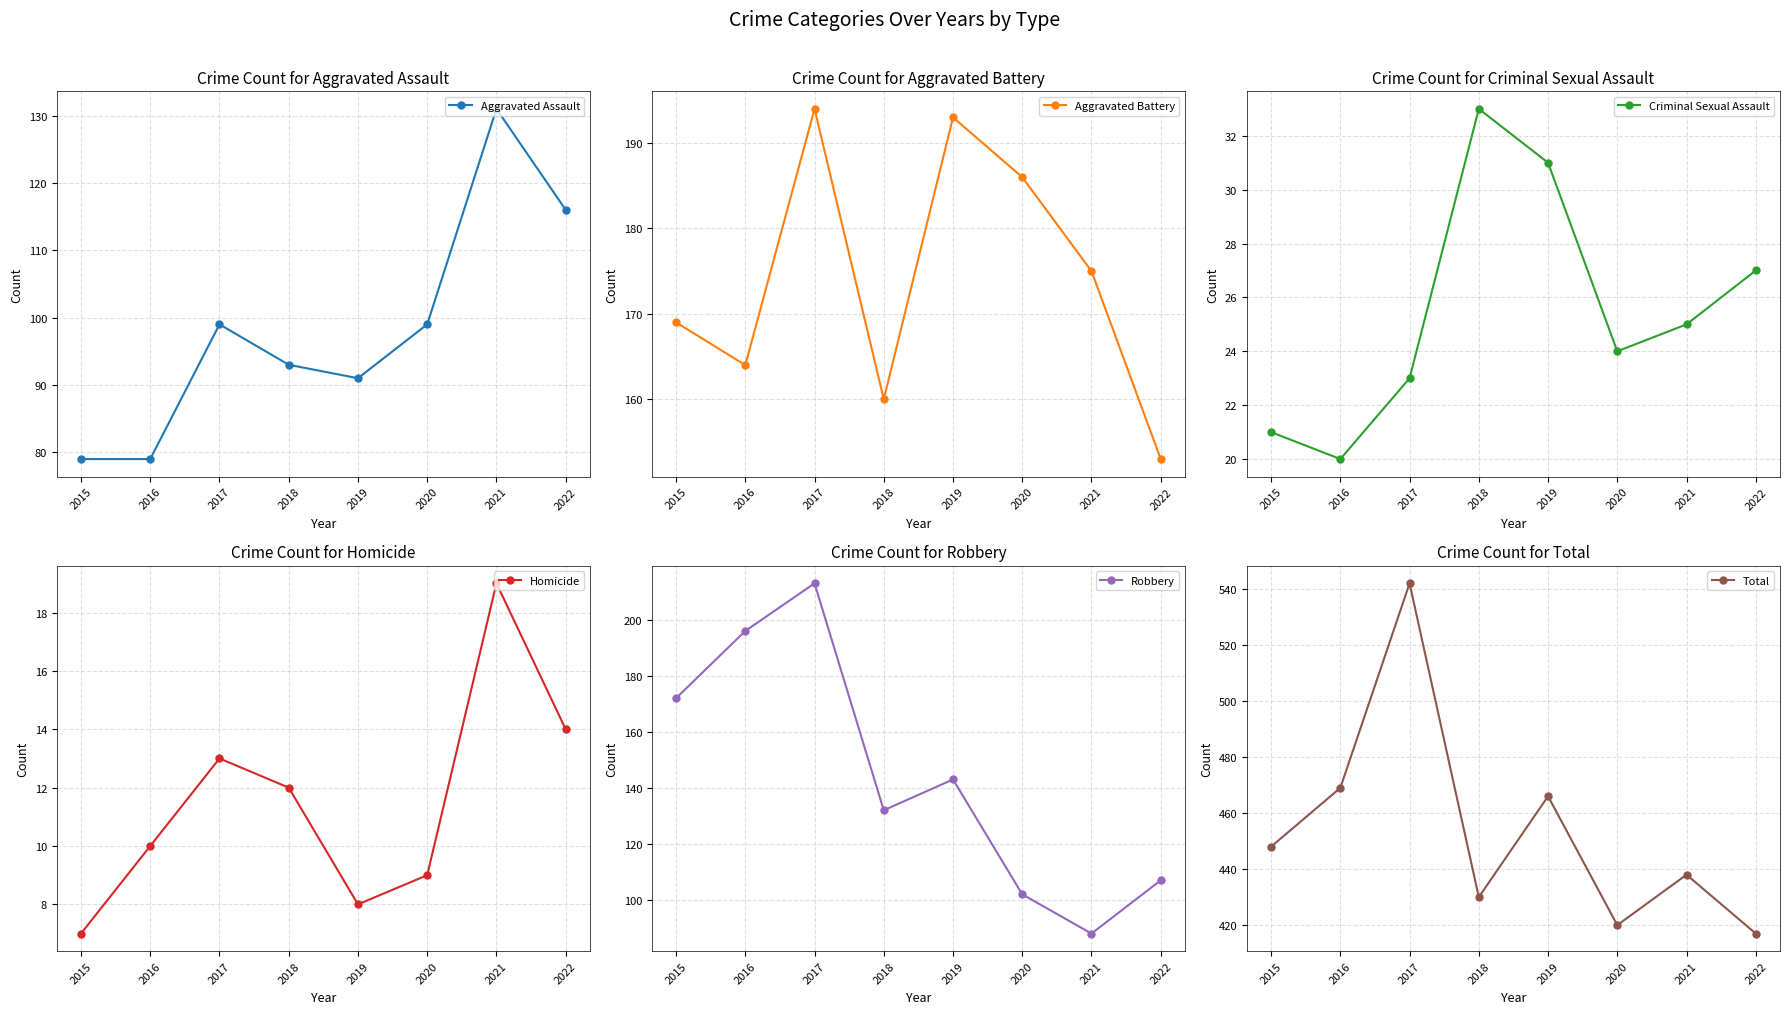

Rank the series at 2019 from lowest to highest value.

Homicide, Criminal Sexual Assault, Aggravated Assault, Robbery, Aggravated Battery, Total